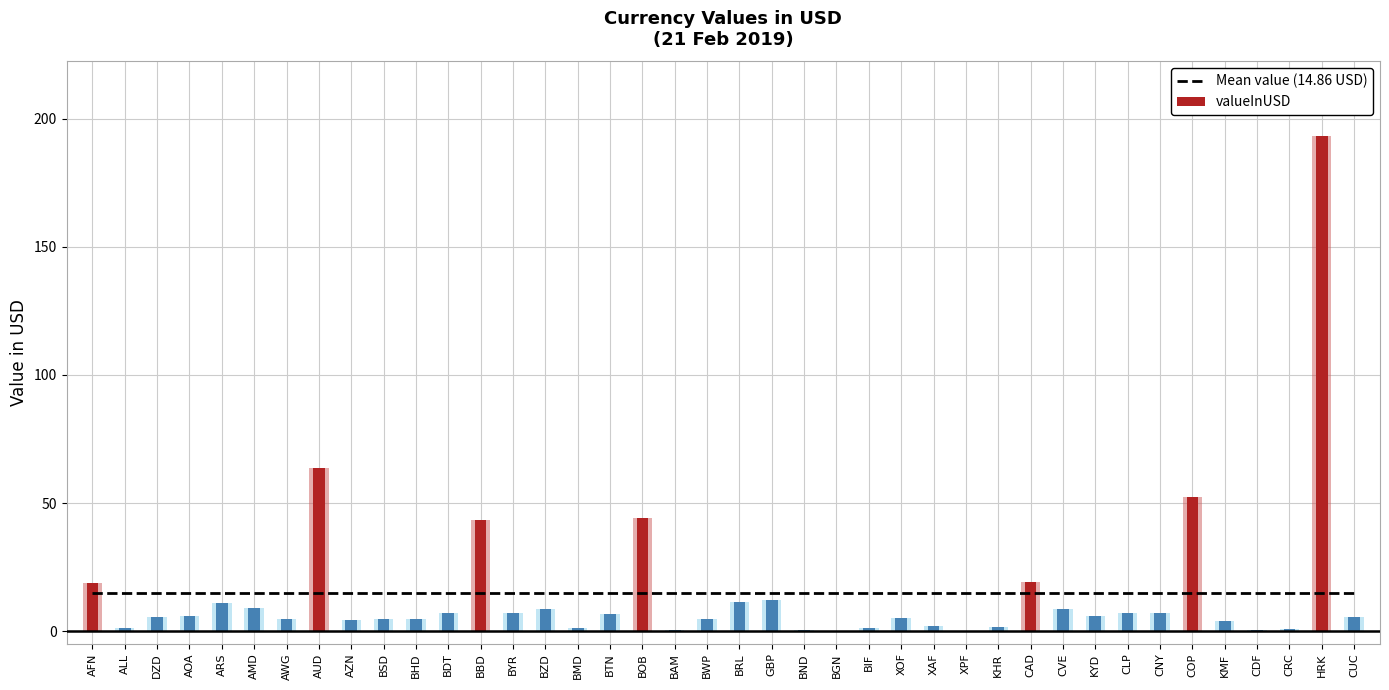

What is the approximate value at 19?

4.8